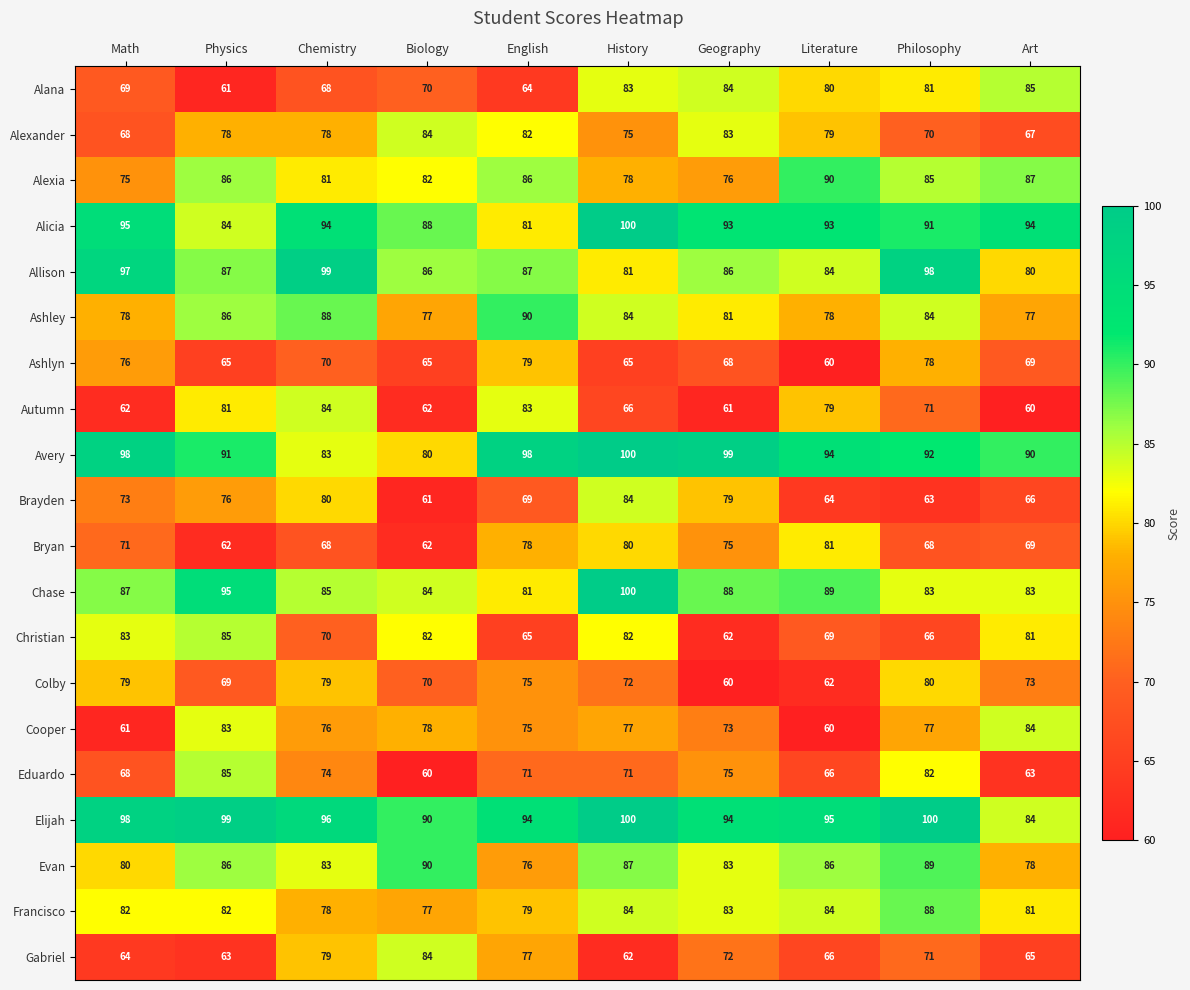

What is the difference between the second highest and minimum values in the Alana series?

23